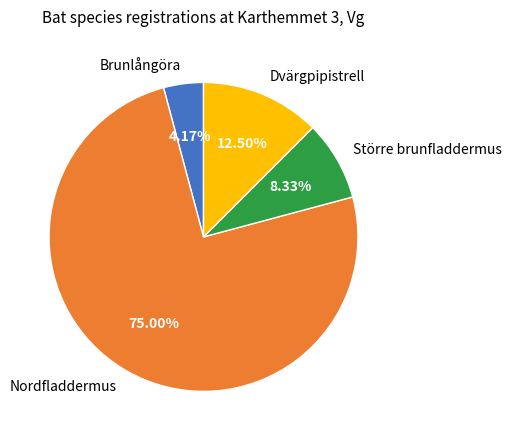

What is the largest slice in the pie chart?

Nordfladdermus